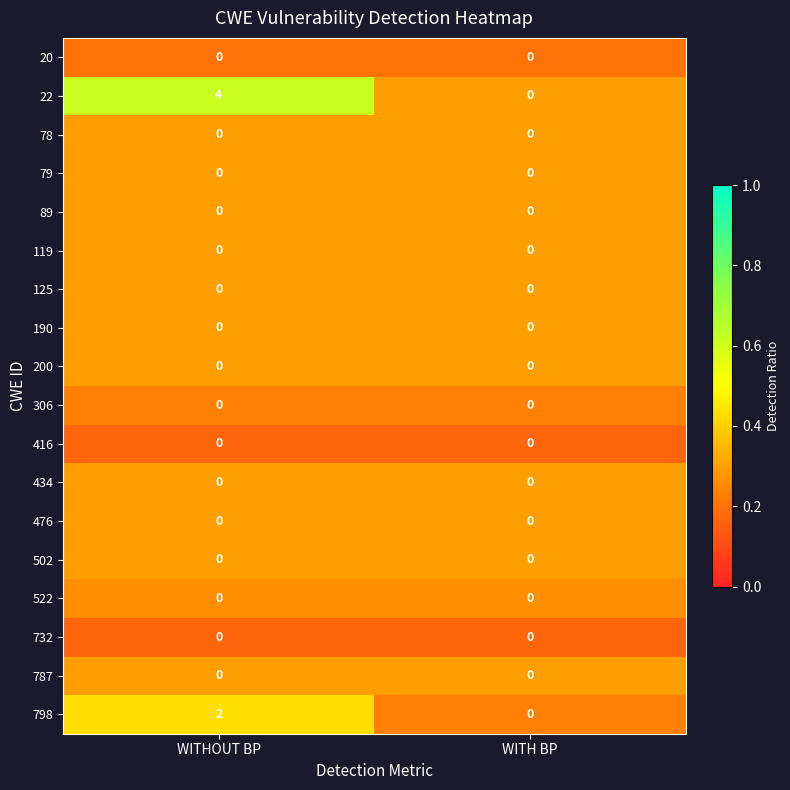

At which category is the sum across all series the highest?

WITHOUT BP